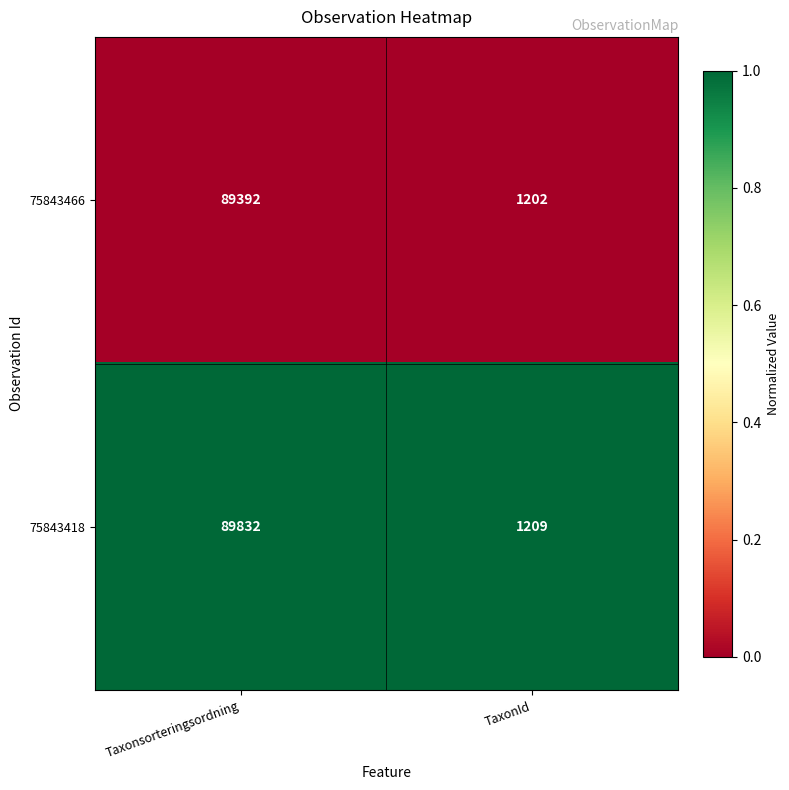

Which series has the widest spread of values?

75843418